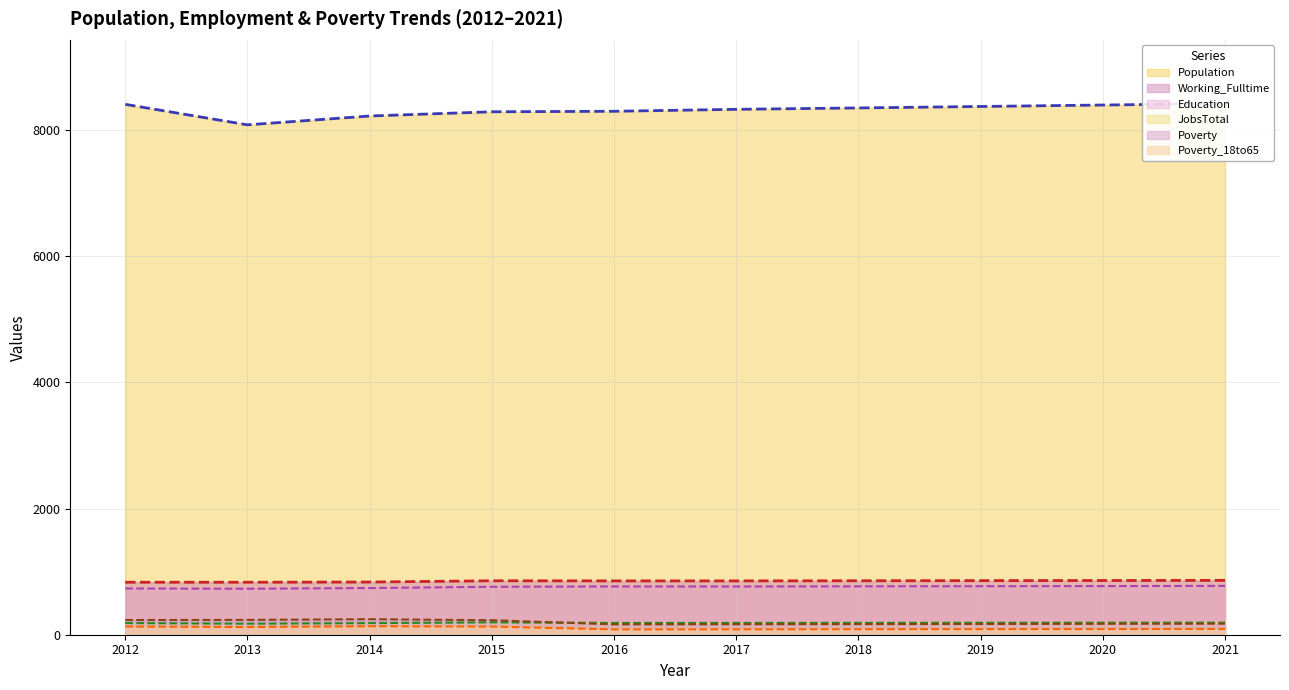

True or false: JobsTotal (line) and Working_Fulltime (line) cross at least once.

False